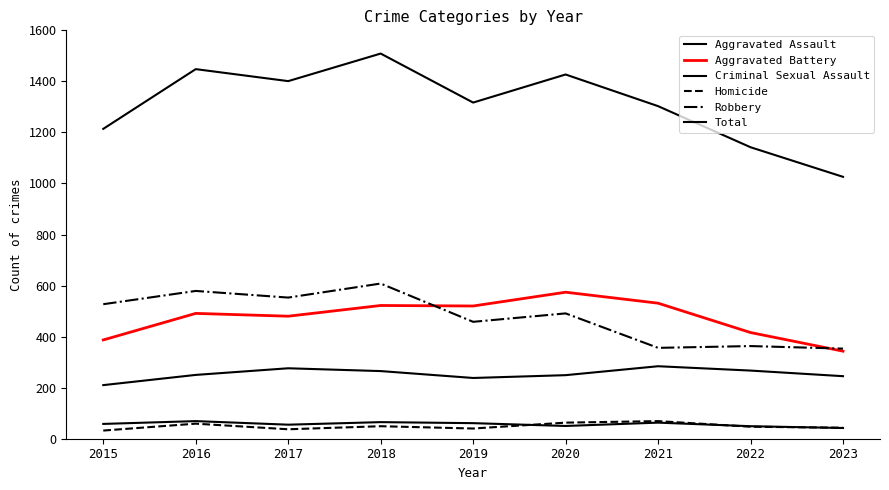

Is it true that Criminal Sexual Assault equals 42 at 2023?

True